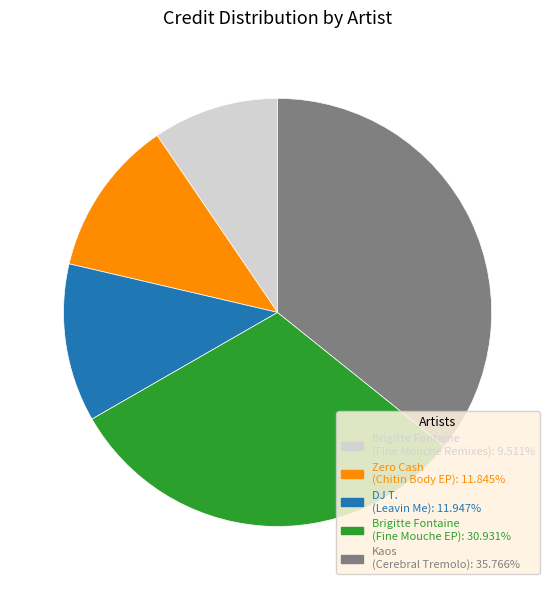

Is the sum of Kaos (Cerebral Tremolo): 35.766% and DJ T. (Leavin Me): 11.947% greater than half?

No